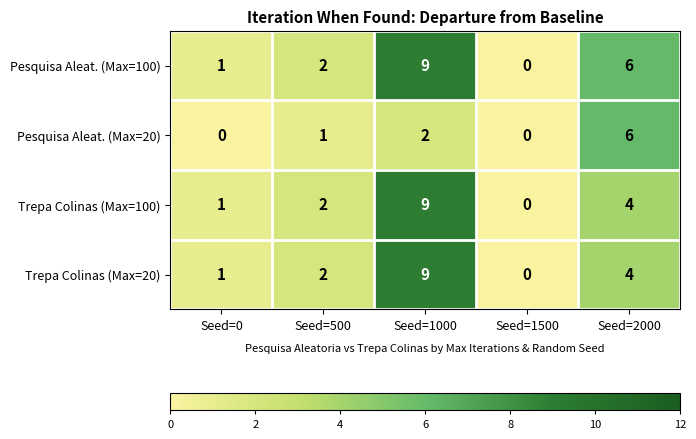

What is the difference between the maximum and minimum values in the Trepa Colinas (Max=100) series?

9